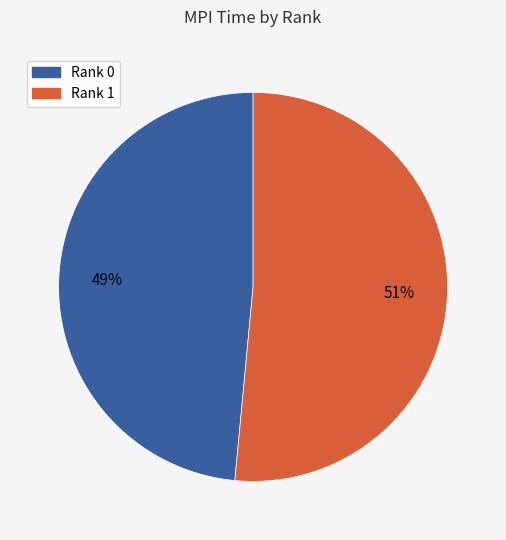

Does Rank 0 account for over 50% of the chart?

No